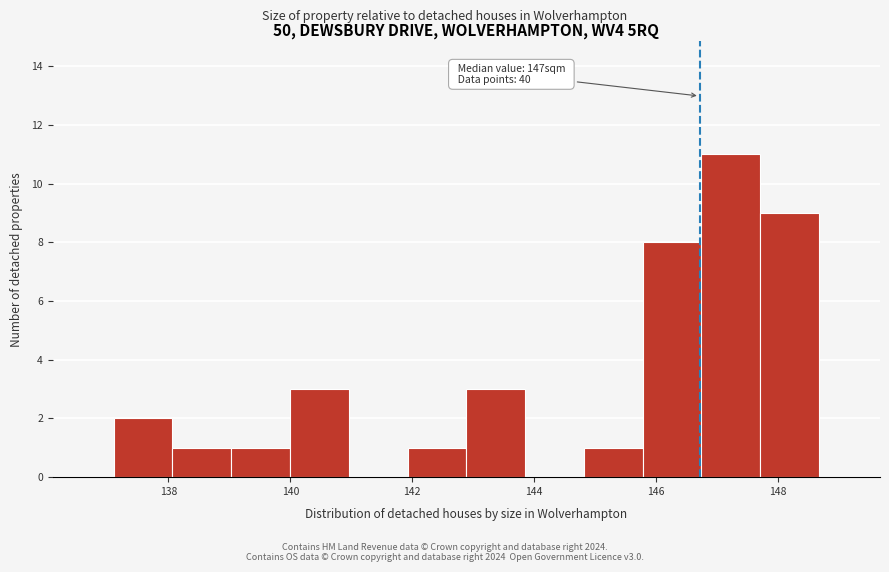

Which range on the x-axis has the tallest bar?

146.8 to 147.8